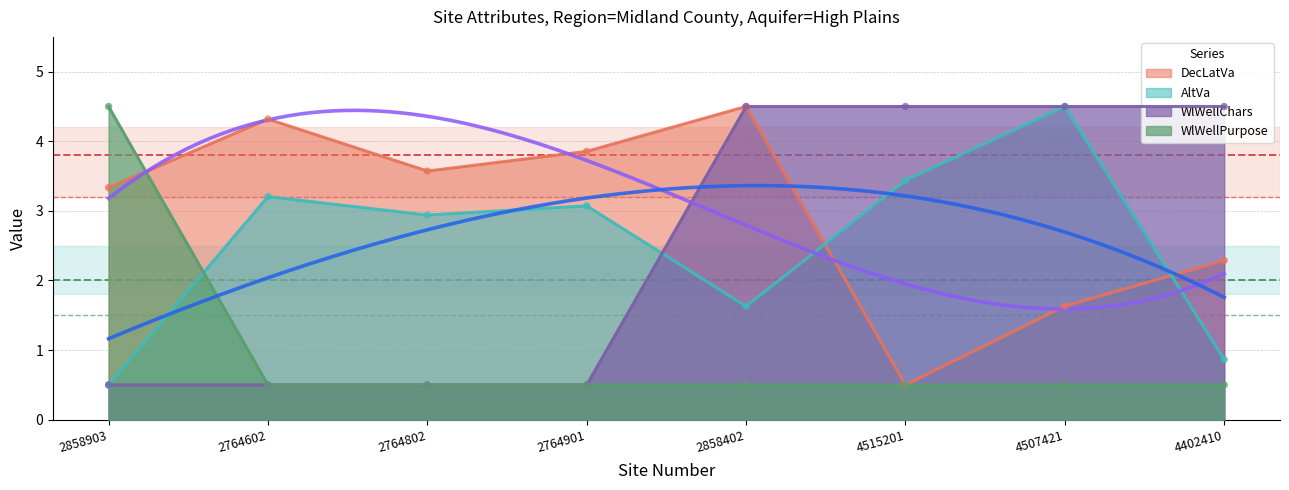

Which series reaches the maximum Y coordinate?

DecLatVa